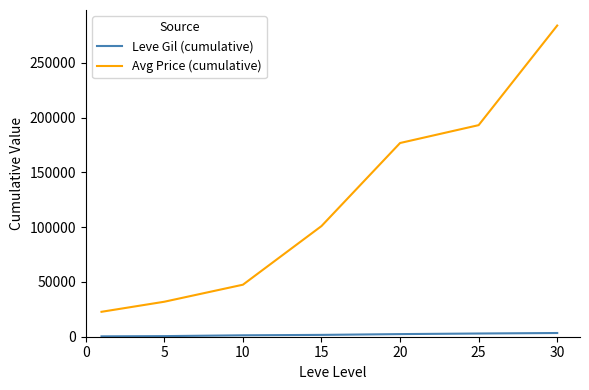

What is the minimum value for Avg Price (cumulative)?

22755.5